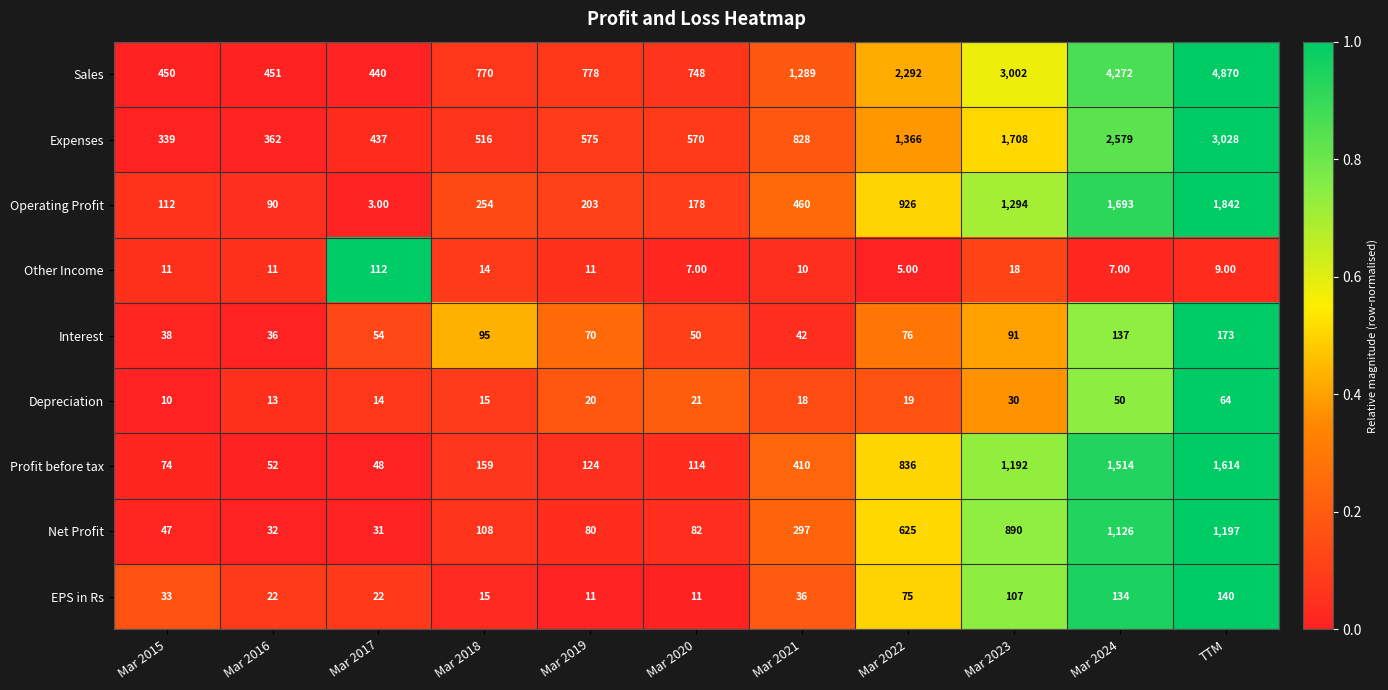

What is the difference between the maximum and minimum values in the Depreciation series?

54